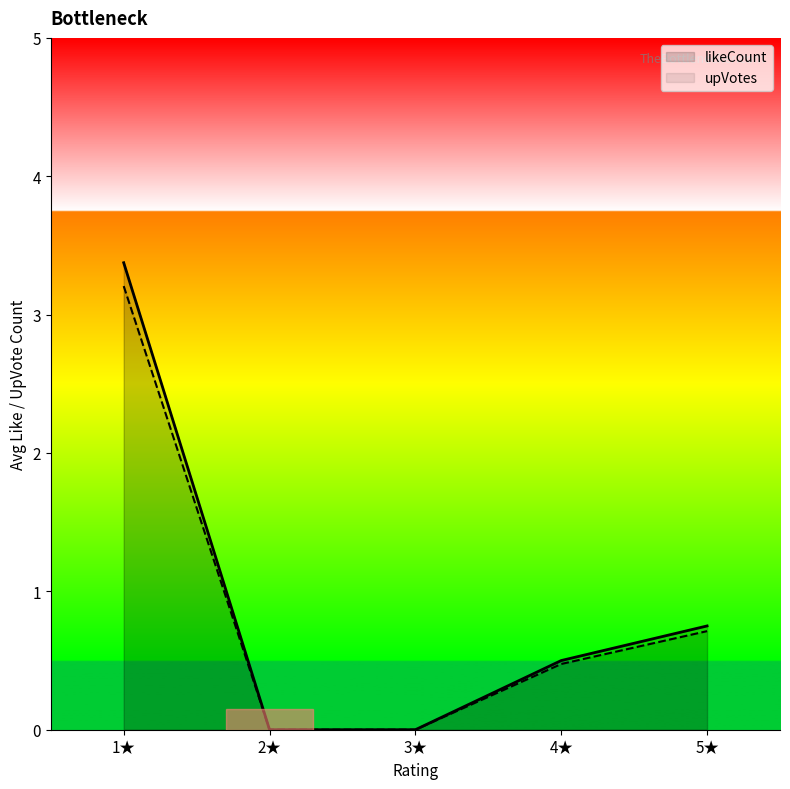

At which category is the sum across all series the highest?

1★